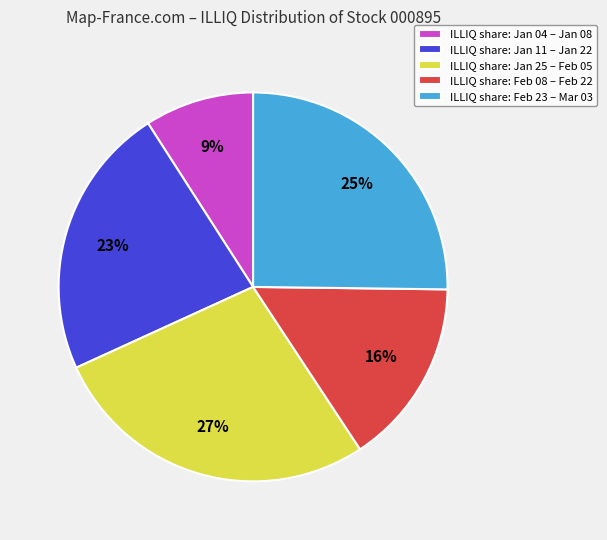

To the nearest percent, what is the combined percentage of ILLIQ share: Jan 04 – Jan 08 and ILLIQ share: Feb 23 – Mar 03?

34%